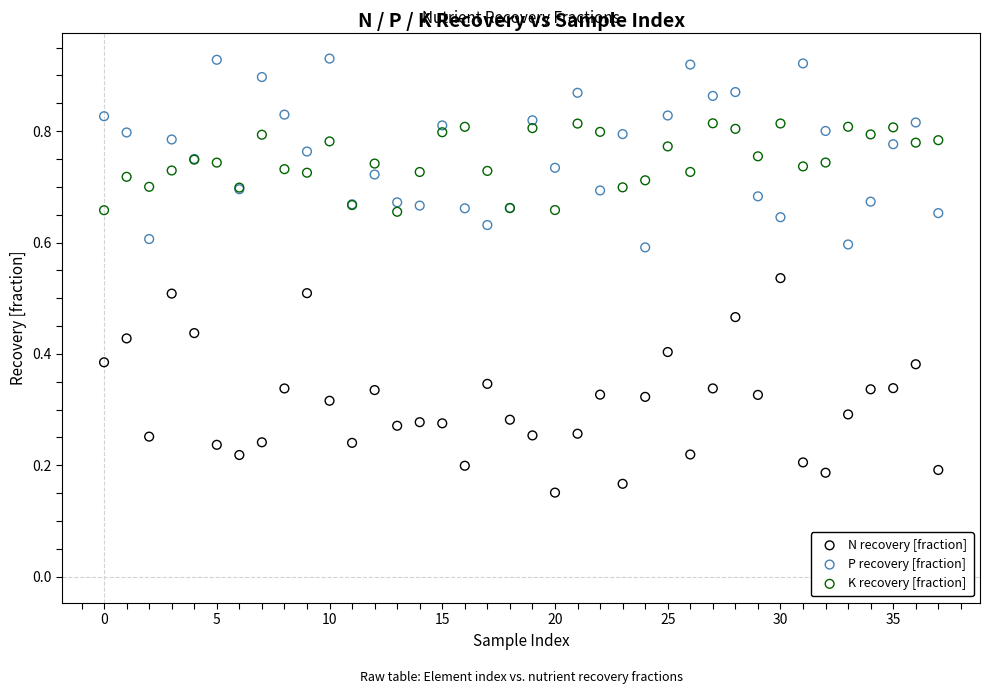

Which series reaches the minimum Y coordinate?

N recovery [fraction]